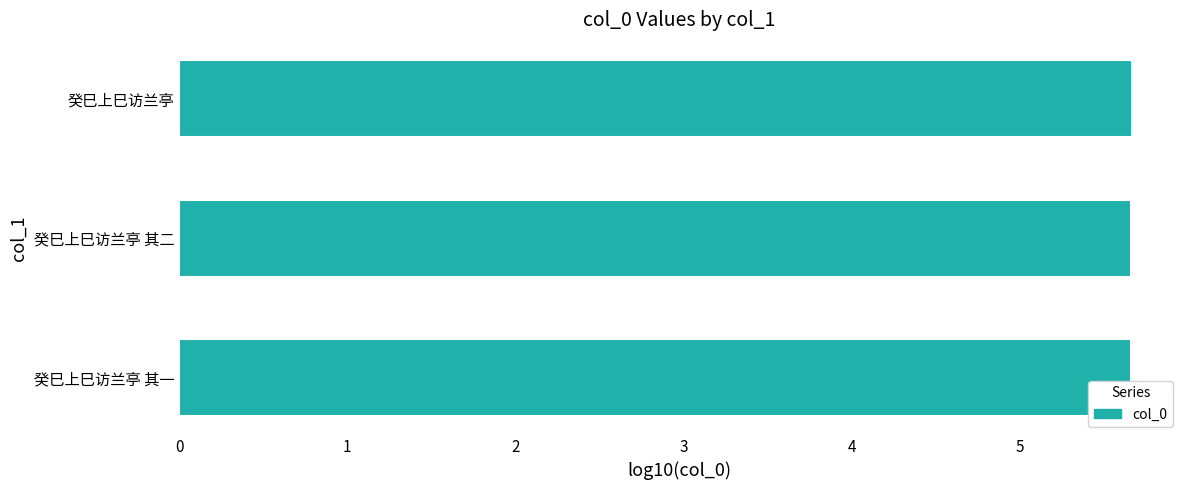

What is the average value?

5.7